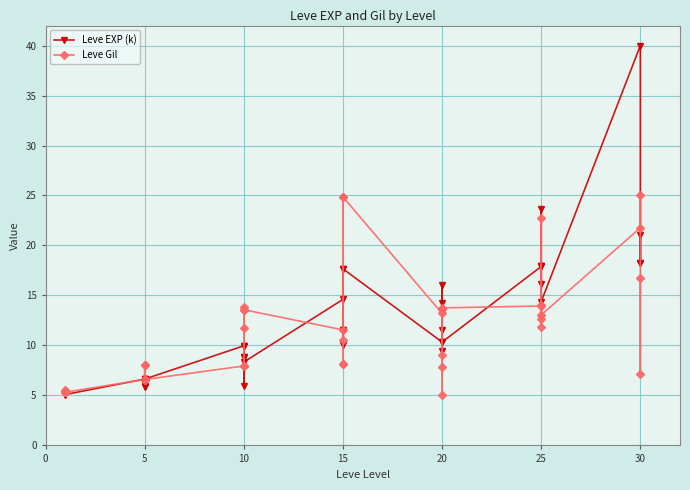

Reading right to left, transcribe all the data shown in this chart.

Leve EXP (k): 18.2	21.1	18.2	40.0	14.4	23.7	17.9	16.1	17.9	17.9	10.3	9.4	16.0	14.3	11.5	10.3	17.7	11.5	10.0	17.7	11.5	14.6	8.3	10.0	5.9	8.9	8.9	10.0	6.6	5.8	6.6	6.3	5.9	6.6	5.1	5.1	5.1	5.0	5.1	5.1
Leve Gil: 16.7	7.2	25.0	21.8	13.1	22.8	14.0	12.6	11.9	13.9	13.8	5.0	13.7	9.1	7.9	13.2	24.9	8.2	10.5	24.9	8.2	11.6	13.6	13.8	8.0	11.8	13.6	8.0	6.6	6.6	6.6	8.0	8.0	6.6	5.3	5.4	5.3	5.3	5.5	5.4